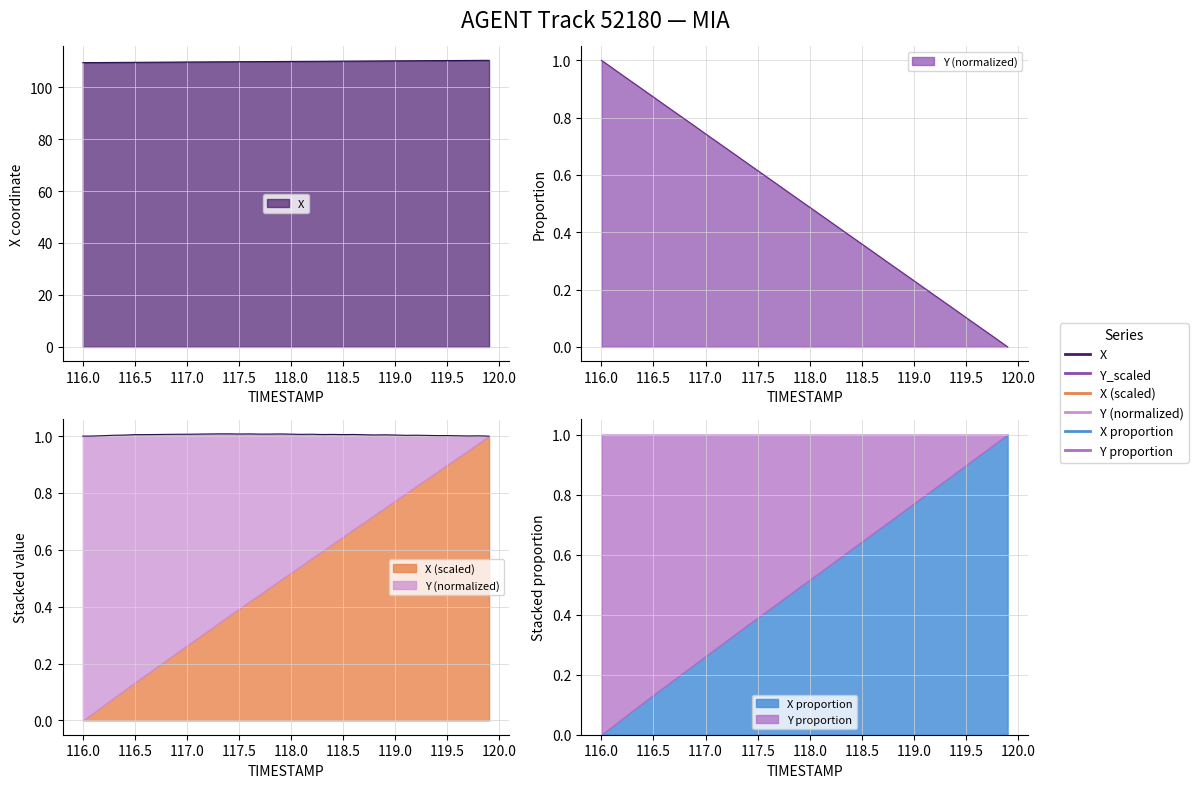

Between 116.7 and 117.7, which series saw the biggest shift?

Y_scaled